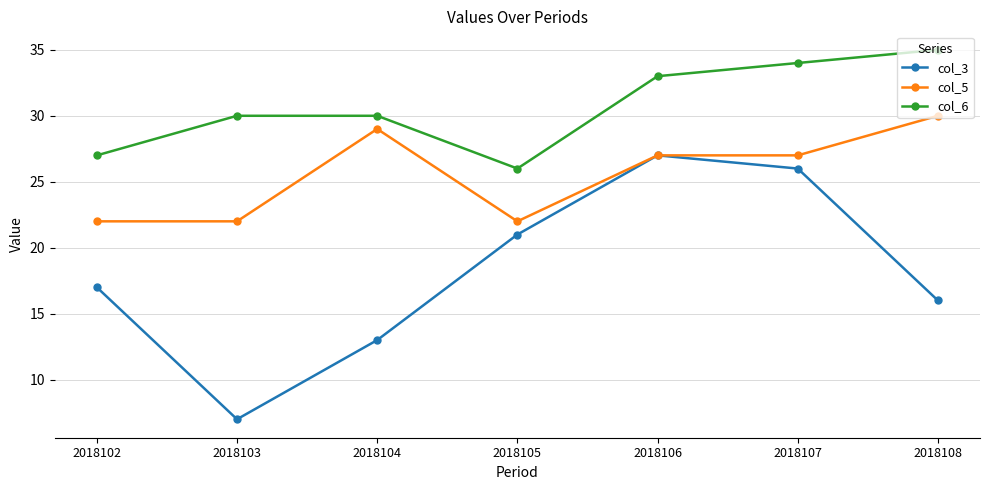

The col_3 series shows 13 at 2018104. True or false?

True